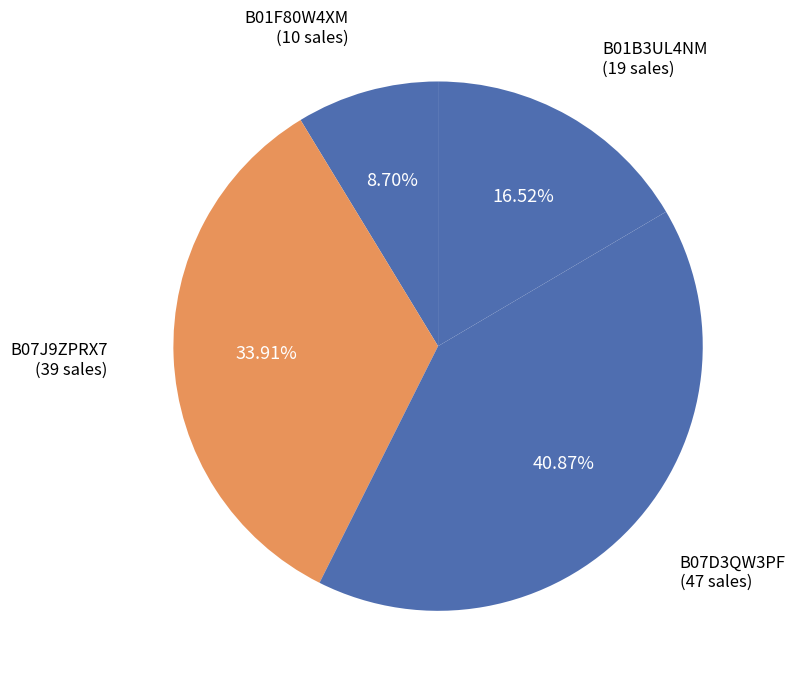

Combined, do B01F80W4XM and B07J9ZPRX7 account for over 50%?

No